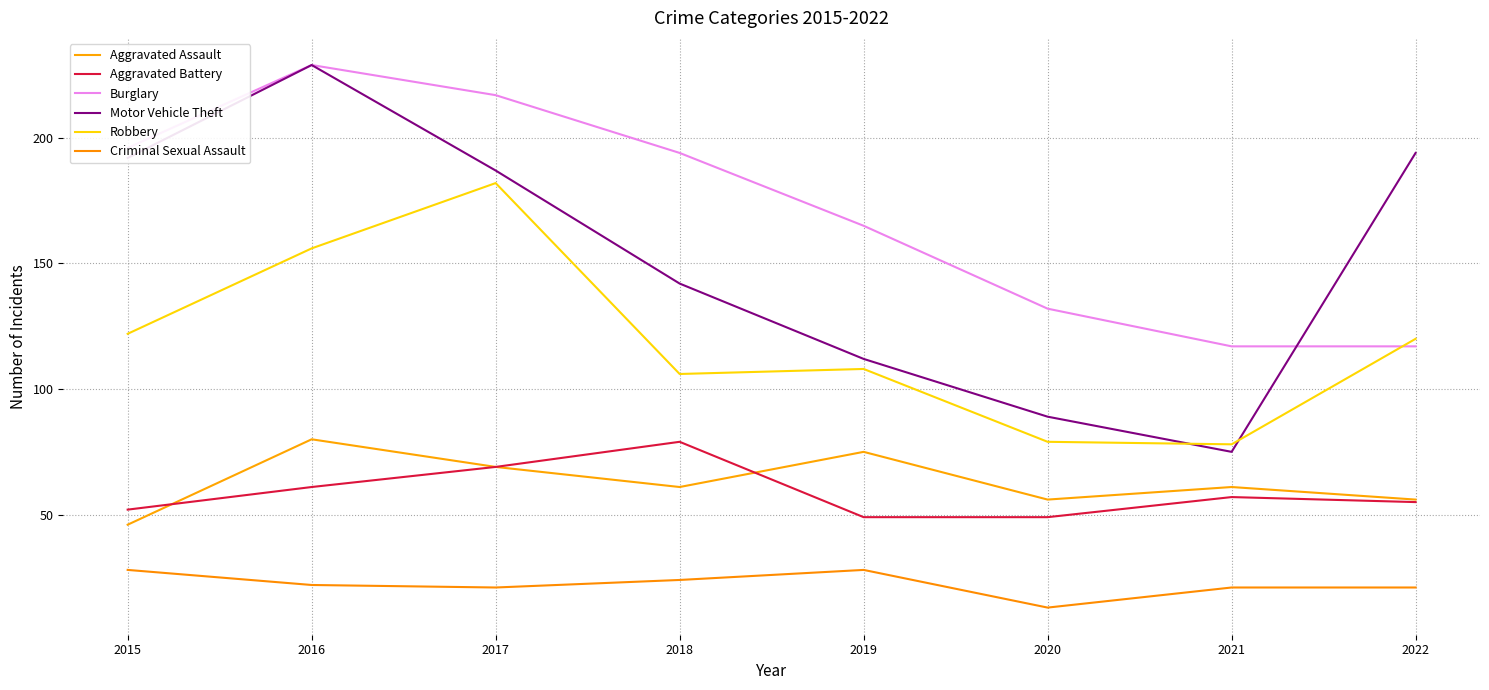

How many Aggravated Battery values are between 52 and 69?

5